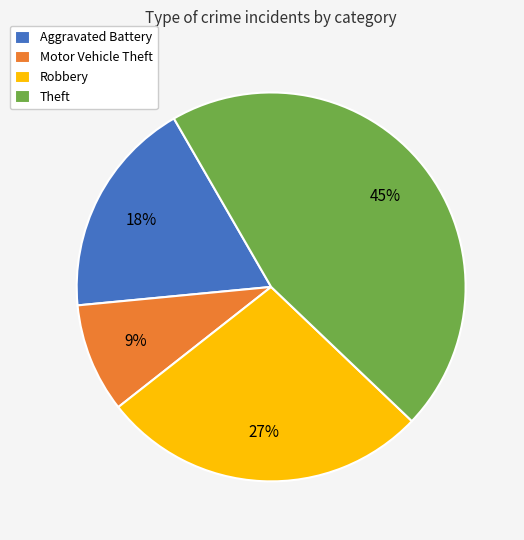

Is there any slice that represents more than half of the pie?

No